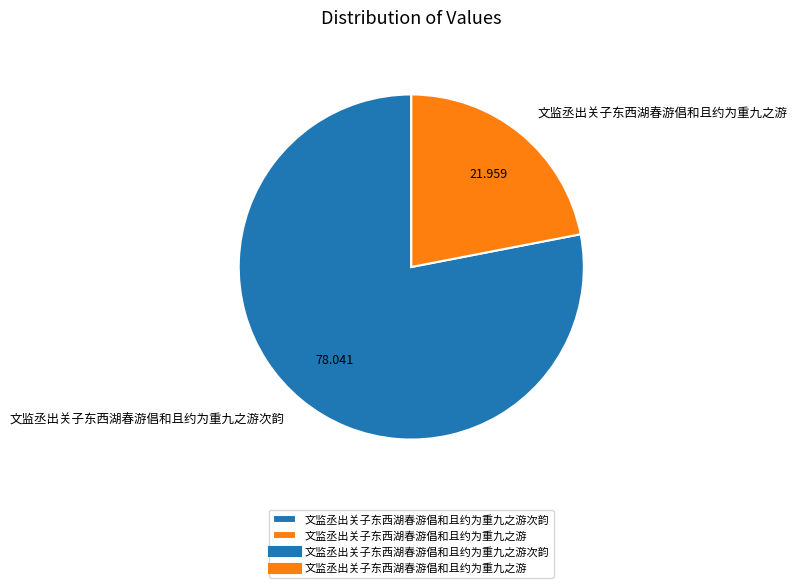

Is 文监丞出关子东西湖春游倡和且约为重九之游 the majority of the pie?

No